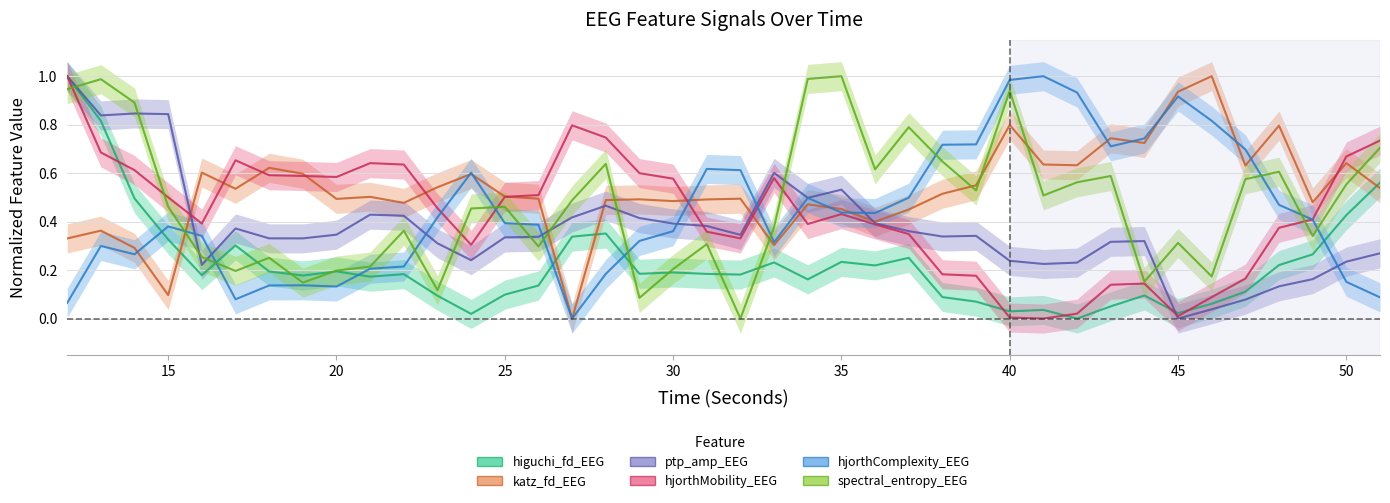

Is it true that hjorthMobility_EEG equals 0.4 at 12?

False